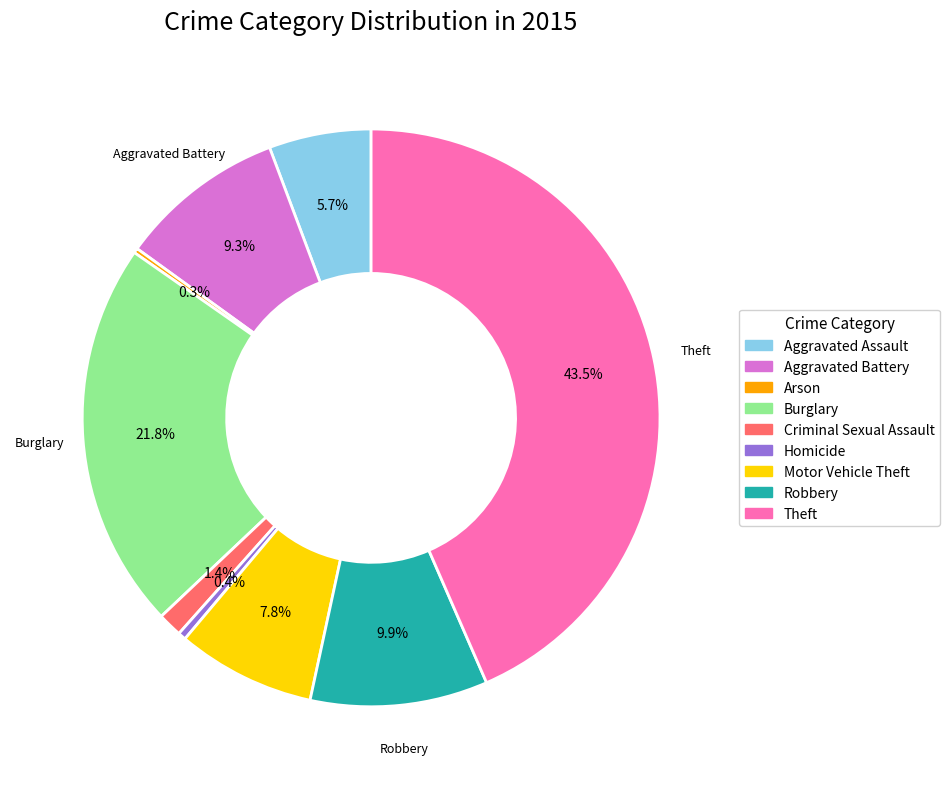

Does Robbery account for over 50% of the chart?

No